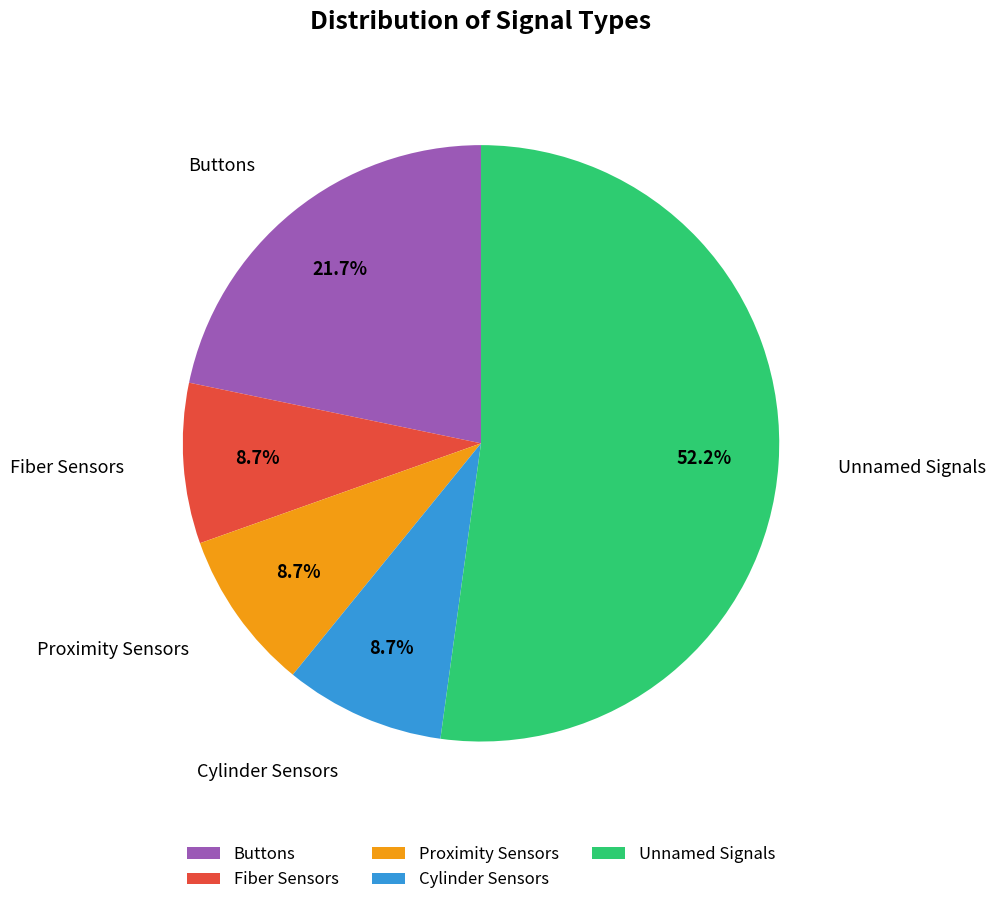

Does any single category account for the majority?

Yes